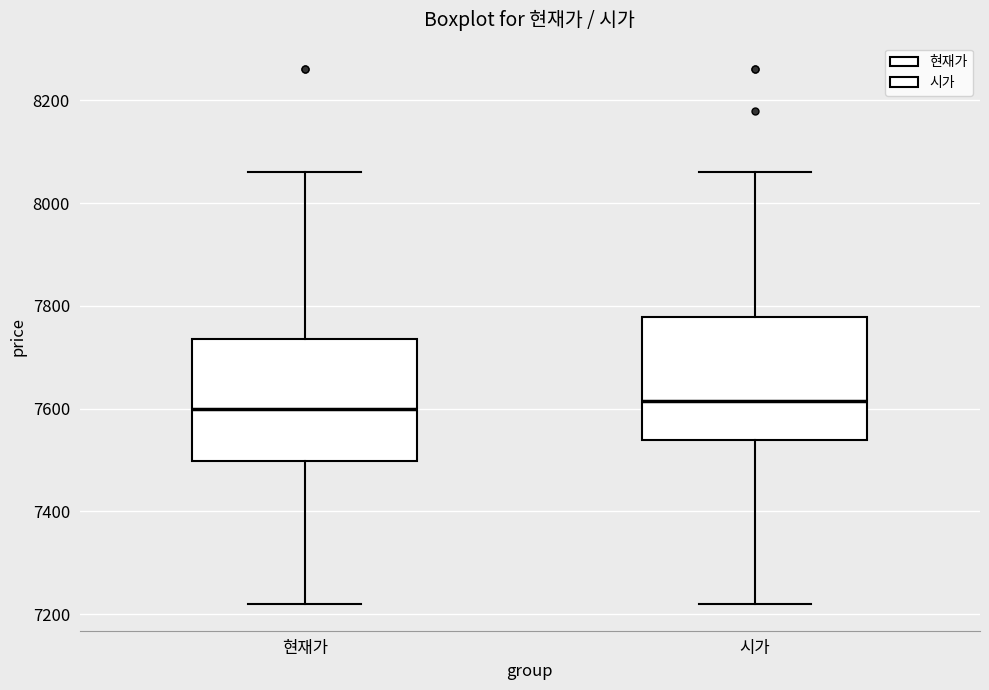

Reading left to right, read every box against the y-axis: the position of its median line, the range the box covers, and the ends of its whiskers. The values are not printed on the chart, so give them approximately, as read against the axis.

현재가: median 7600, box 7500 to 7740, whiskers 7220 to 8060
시가: median 7620, box 7540 to 7780, whiskers 7220 to 8060